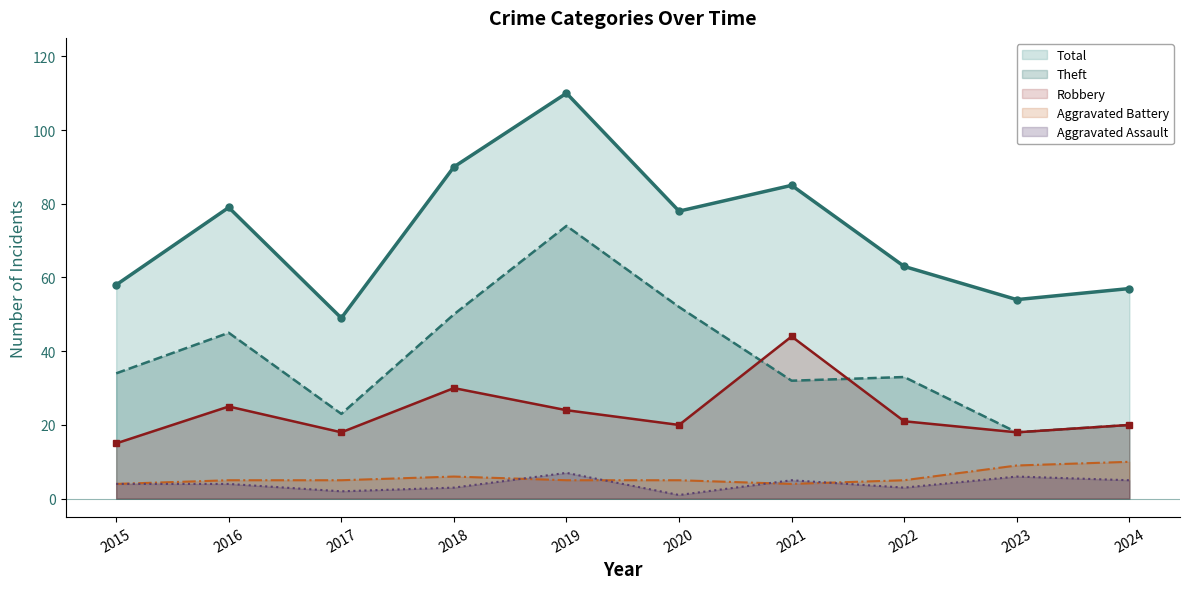

Which series changed the most between 2021 and 2022?

Robbery